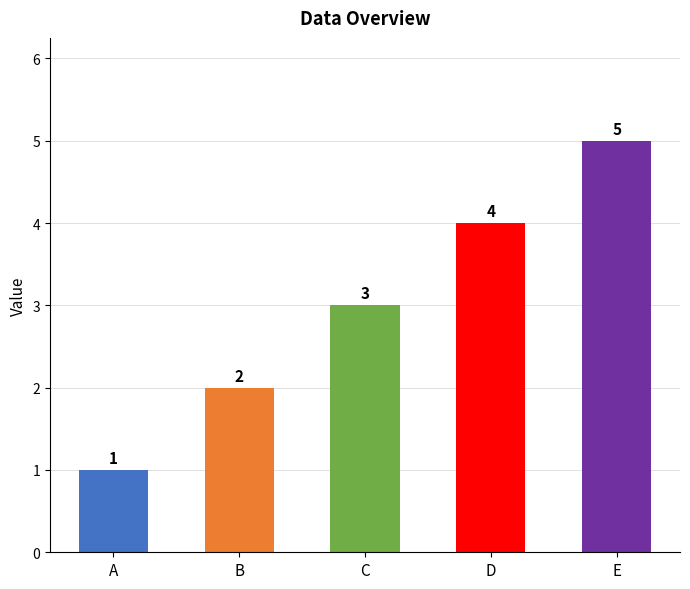

How many values are between 2 and 4?

3